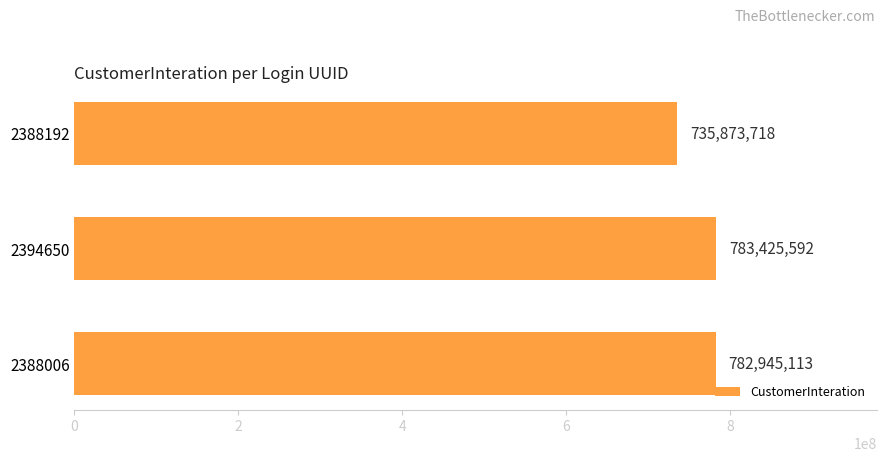

What is the sum of all values?

2302244423